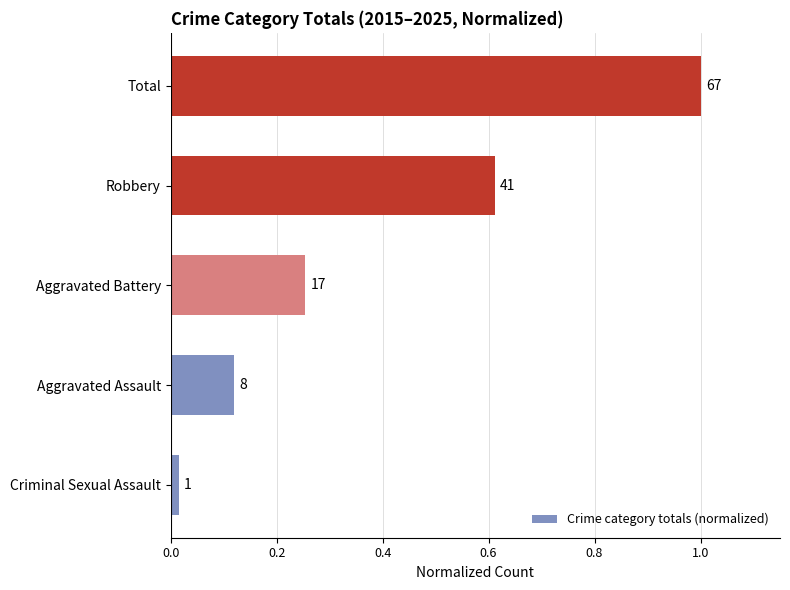

What is the average value?

0.4